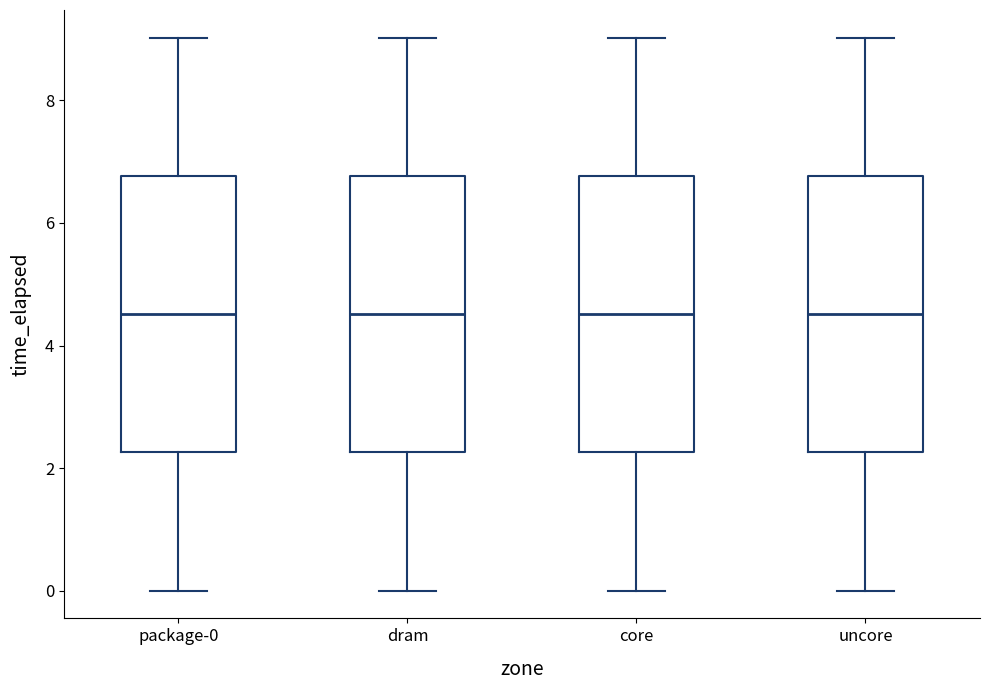

Where is the lower edge of the box for core on the y-axis? The values are not printed on the chart, so give them approximately, as read against the axis.

2.2